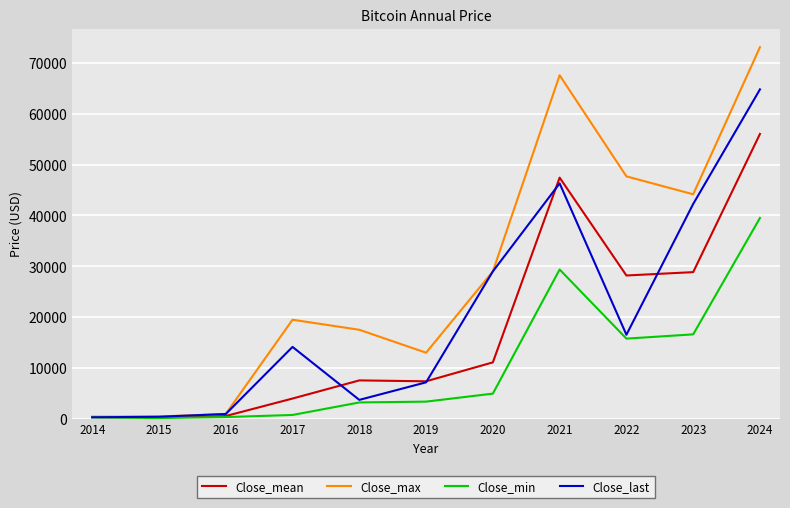

What is the maximum value shown in the chart?

73083.5